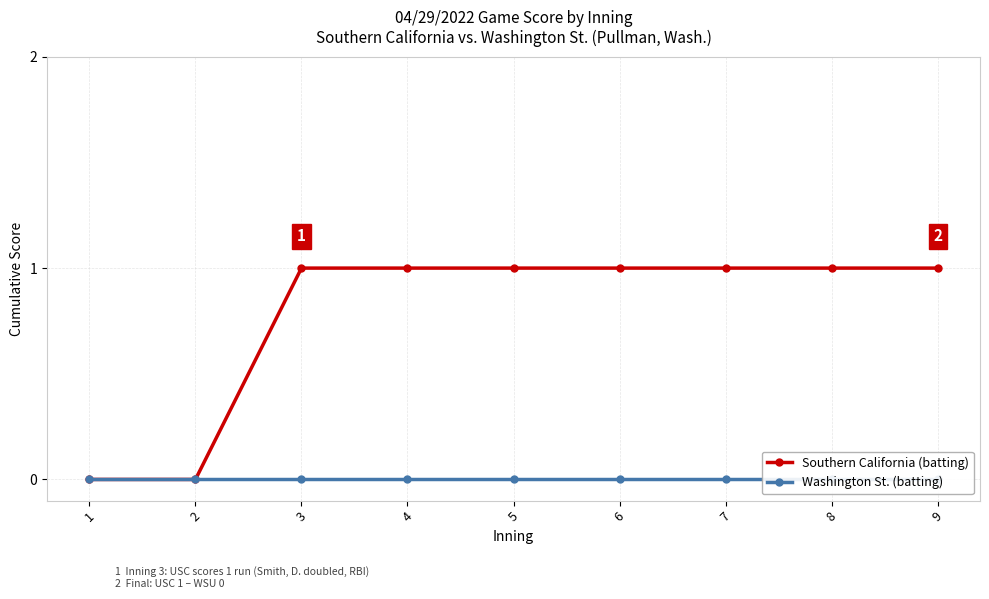

True or false: Washington St. (batting) and Southern California (batting) intersect in this chart.

False